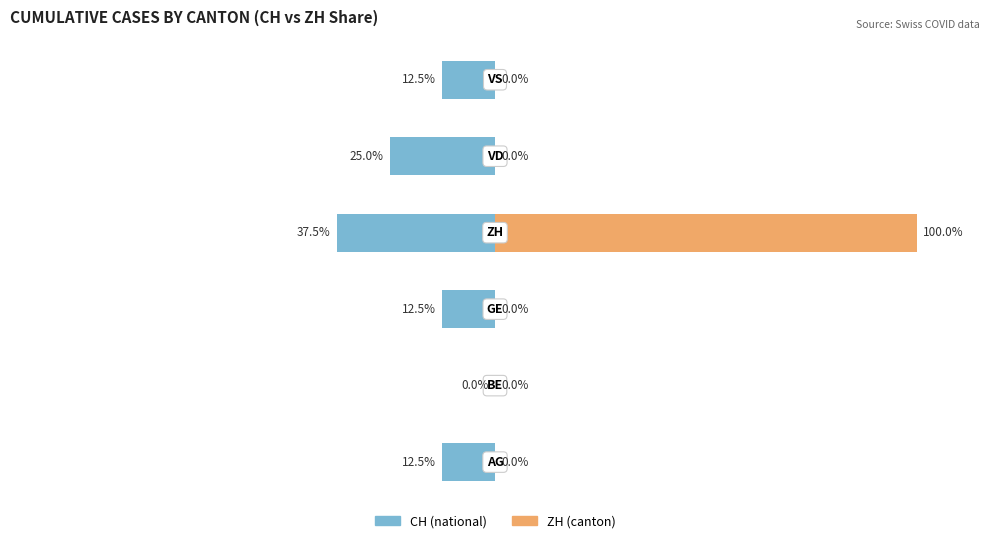

How many bars are there in total?

12